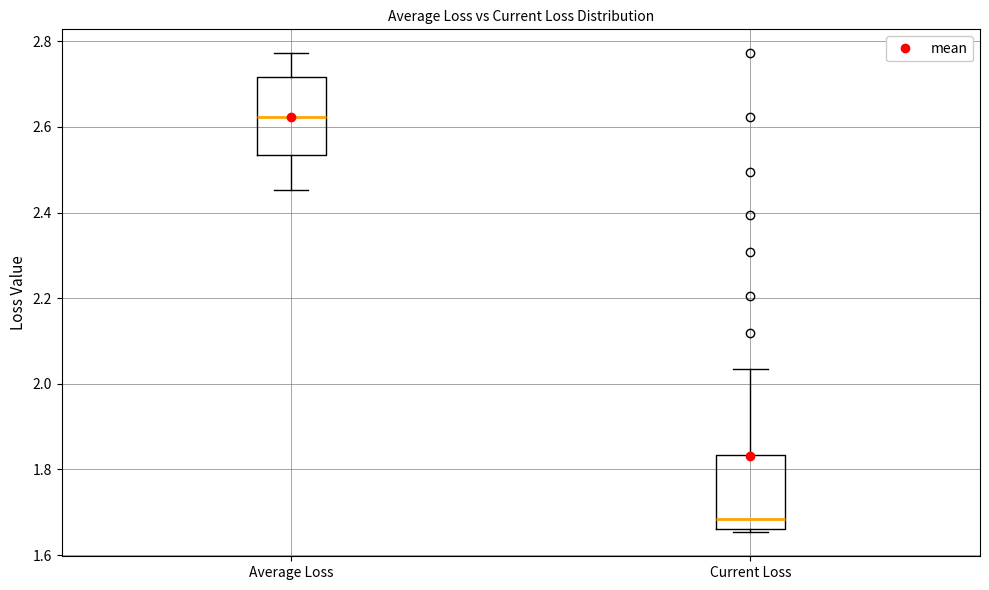

Reading left to right, read every box against the y-axis: the position of its median line, the range the box covers, and the ends of its whiskers. The values are not printed on the chart, so give them approximately, as read against the axis.

Average Loss: median 2.62, box 2.54 to 2.72, whiskers 2.46 to 2.78
Current Loss: median 1.68, box 1.66 to 1.84, whiskers 1.66 (just below the box's lower edge) to 2.04